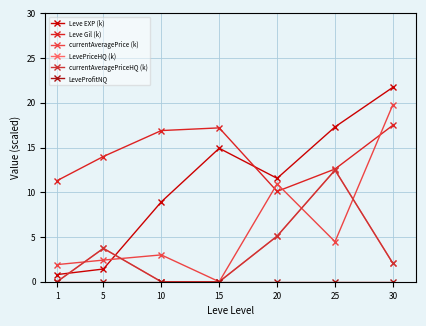

How many interior local peaks does the Leve Gil (k) series have?

1